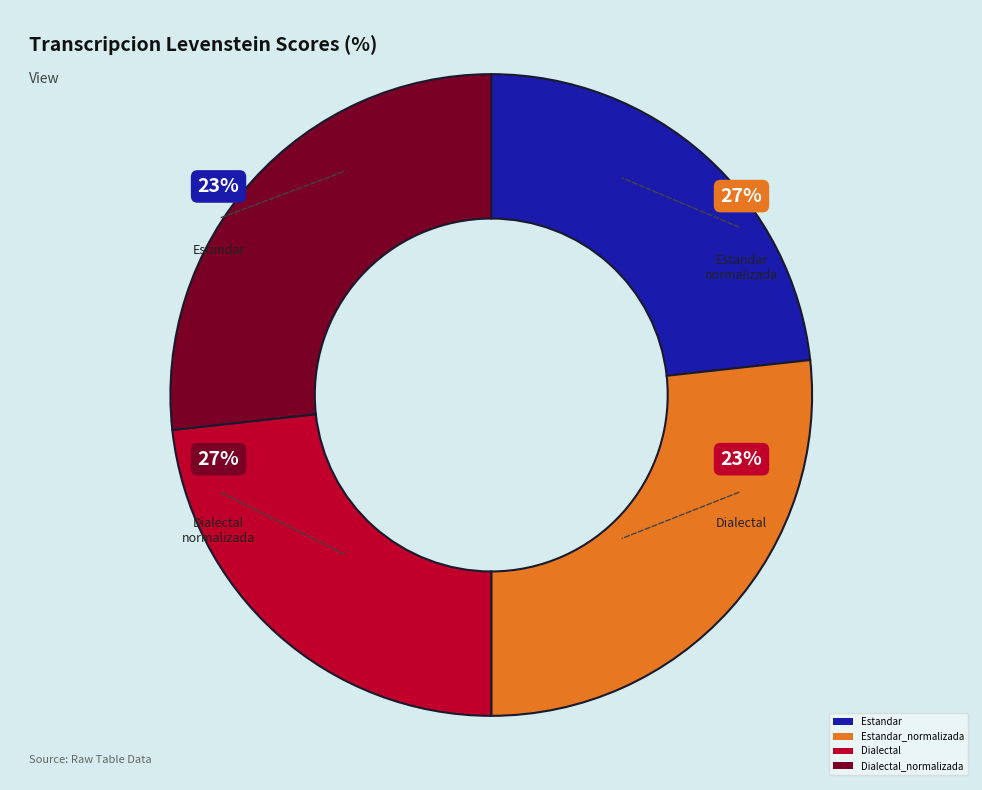

What percentage do Dialectal and Dialectal_normalizada together represent?

50.0%